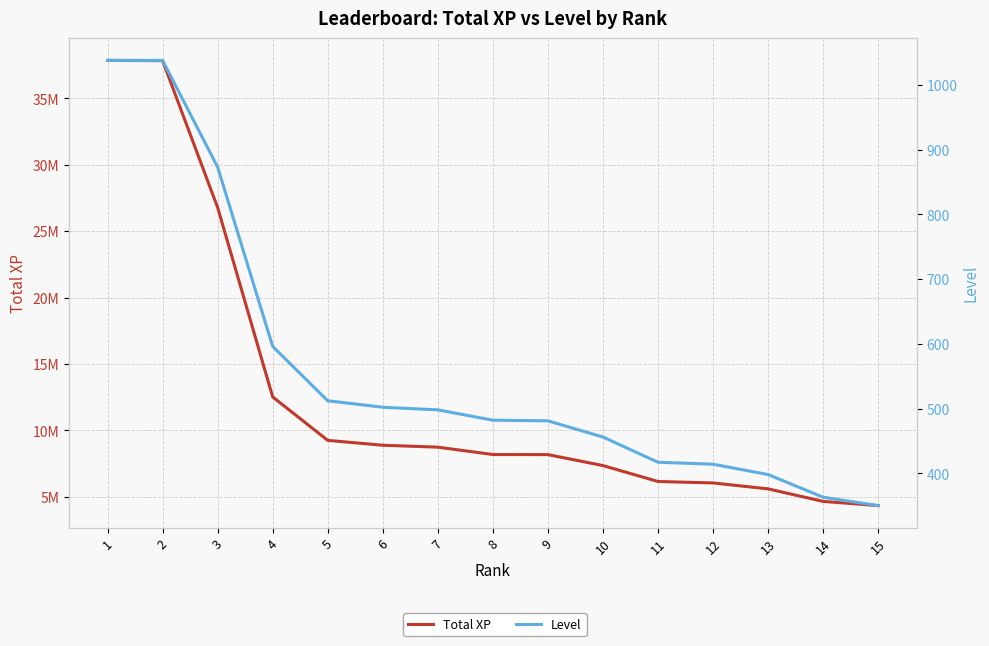

True or false: Total XP and Level cross at least once.

False